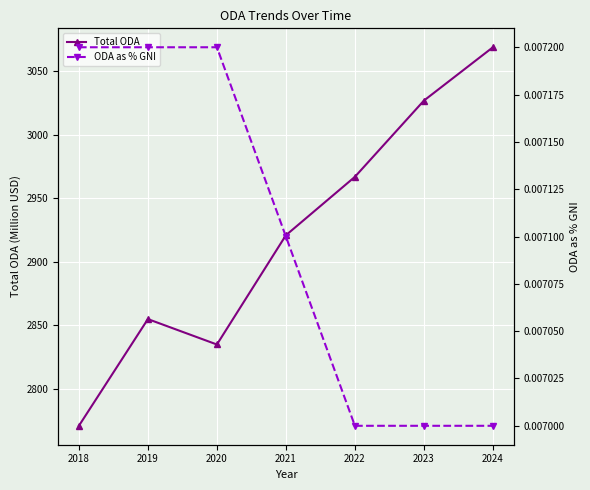

True or false: ODA as % GNI and Total ODA intersect in this chart.

False